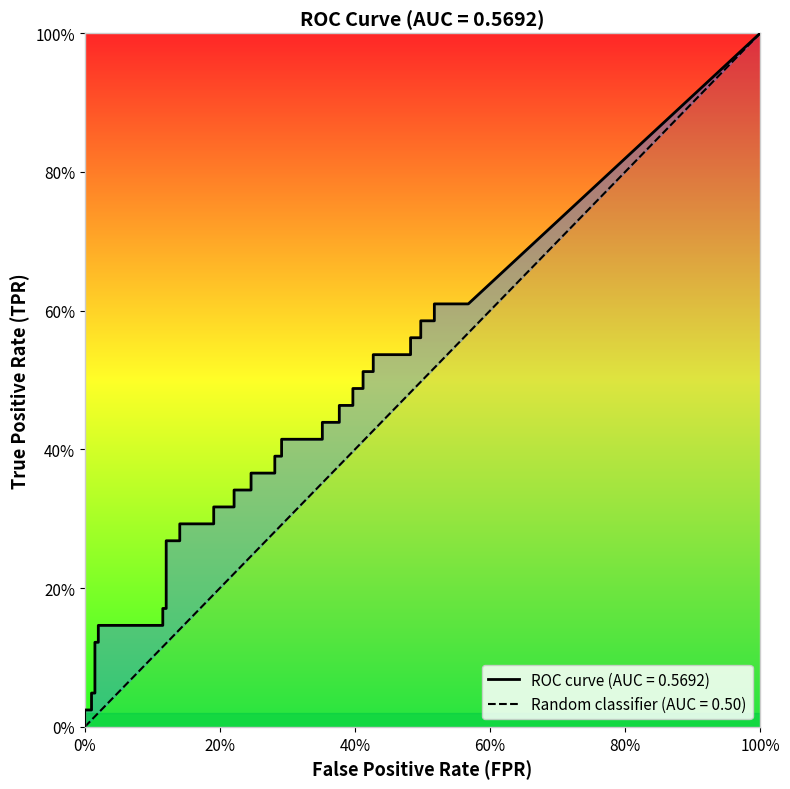

Reading left to right, extract all data points from this chart.

fpr: 0.0	0.0	0.0	0.0	0.0	0.0	0.0	0.1	0.1	0.1	0.1	0.1	0.1	0.2	0.2	0.2	0.2	0.2	0.2	0.3	0.3	0.3	0.3	0.4	0.4	0.4	0.4	0.4	0.4	0.4	0.4	0.4	0.4	0.5	0.5	0.5	0.5	0.5	0.5	0.6
tpr: 0.0	0.0	0.0	0.0	0.1	0.1	0.1	0.1	0.2	0.2	0.3	0.3	0.3	0.3	0.3	0.3	0.3	0.3	0.4	0.4	0.4	0.4	0.4	0.4	0.4	0.4	0.5	0.5	0.5	0.5	0.5	0.5	0.5	0.5	0.6	0.6	0.6	0.6	0.6	0.6